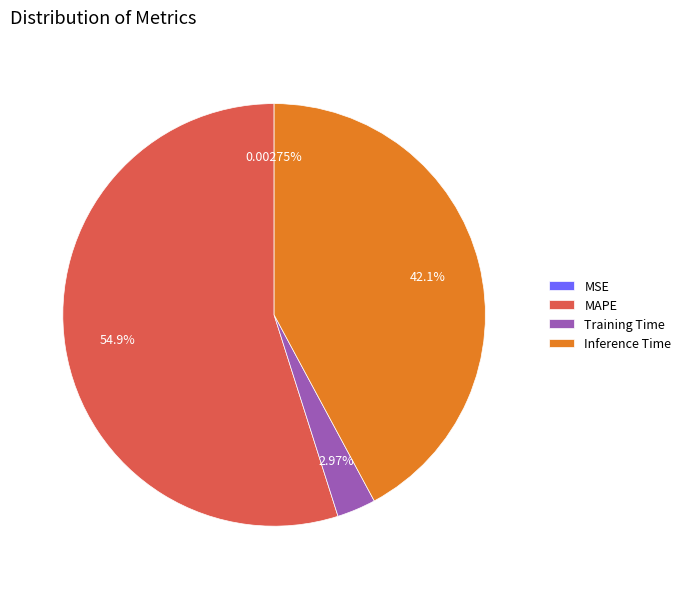

Is the sum of MAPE and Inference Time greater than half?

Yes